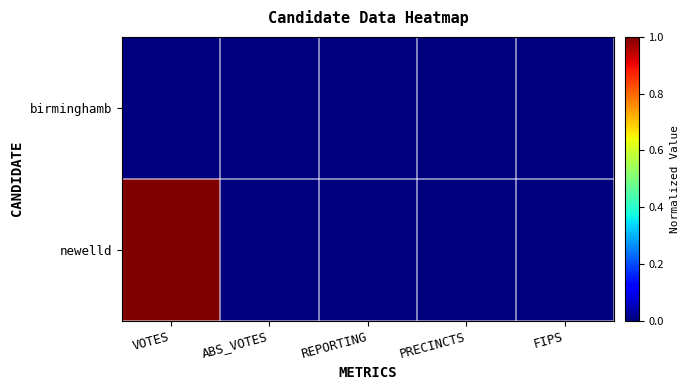

List the series in order of their overall mean, lowest first.

birminghamb, newelld